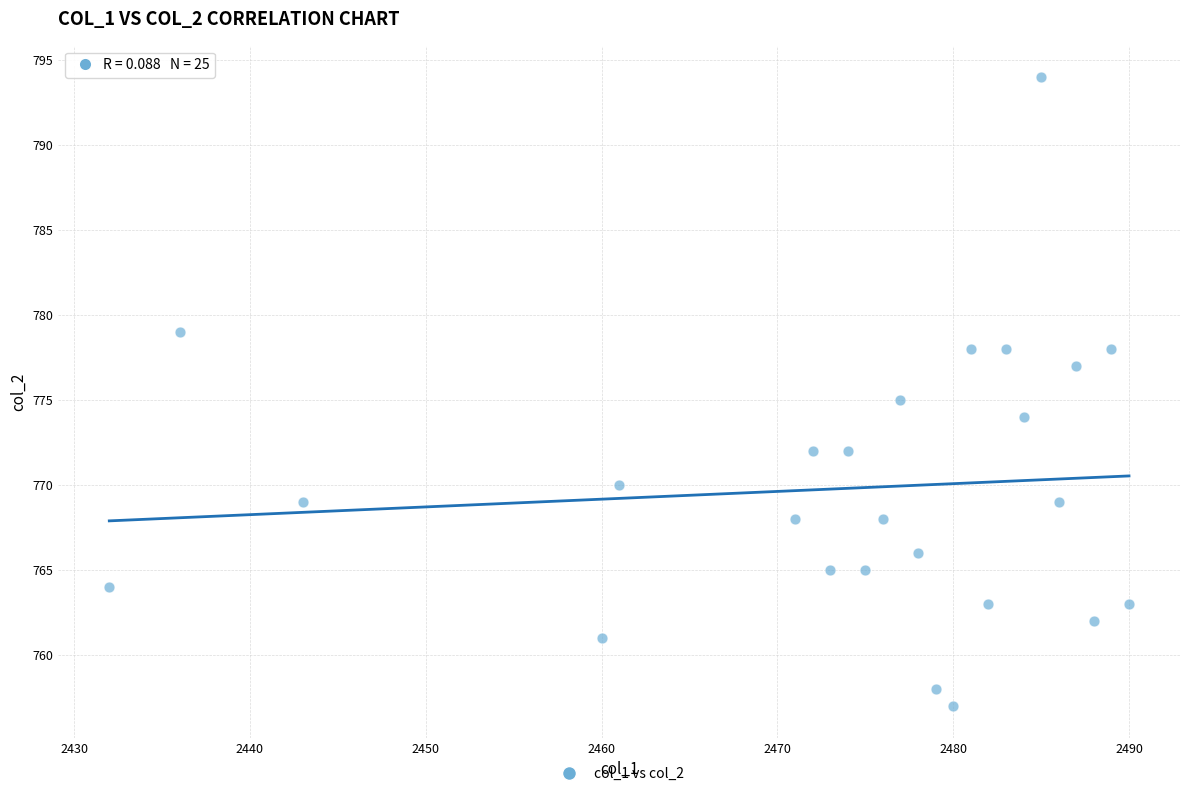

What is the range of X values (max minus min)?

58